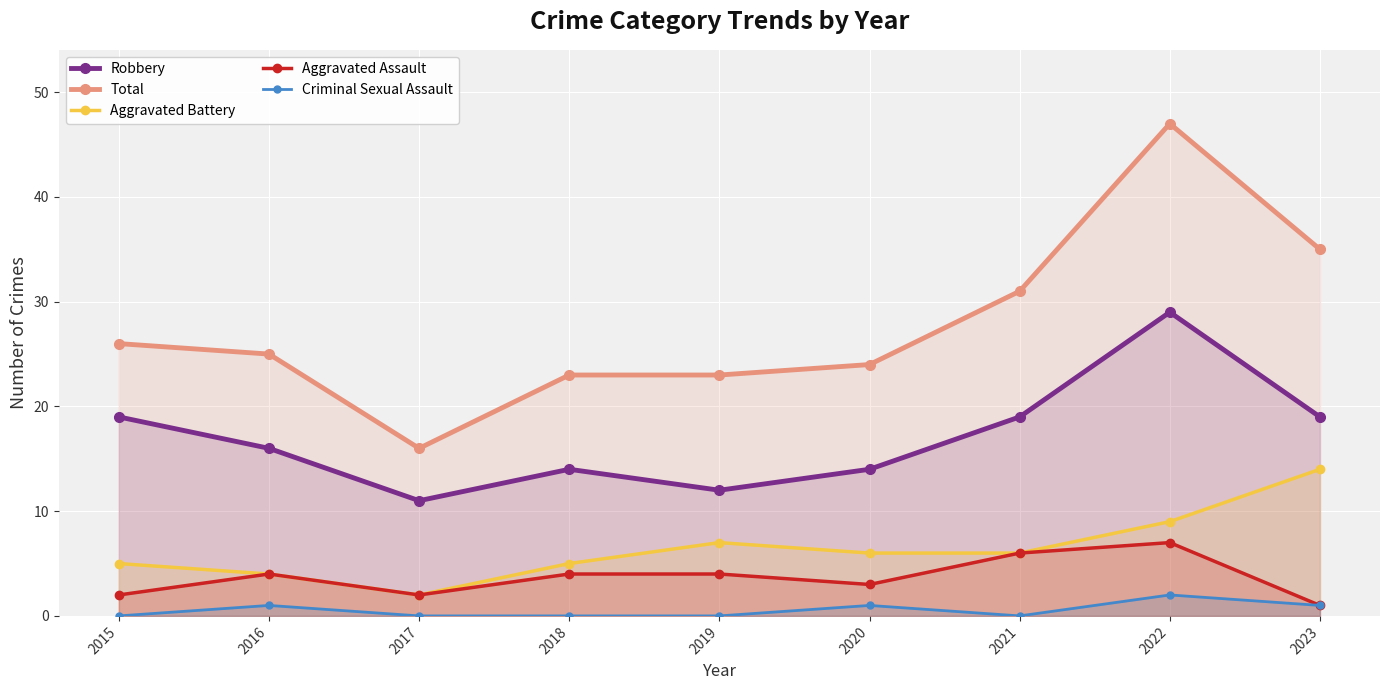

How many interior local peaks does the Aggravated Battery series have?

1